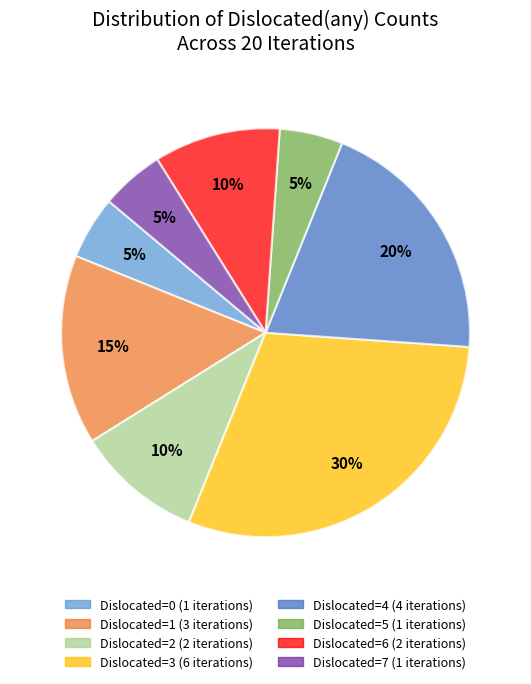

To the nearest percent, what is the difference between the largest and smallest slice percentages?

25%